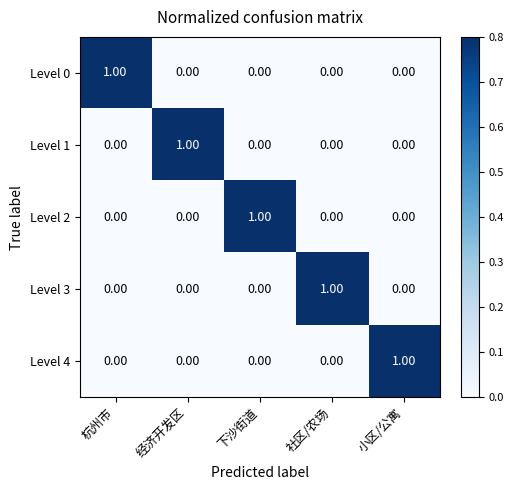

Is the value of Level 1 at 社区/农场 greater than the value of Level 4 at 小区/公寓?

No